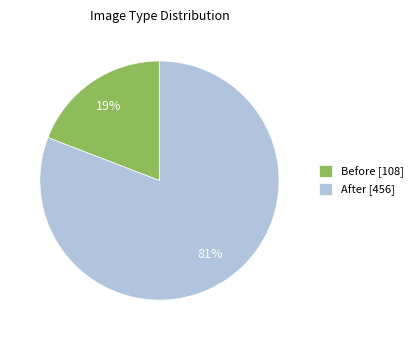

Do After [456] and Before [108] together represent more than half of the pie?

Yes